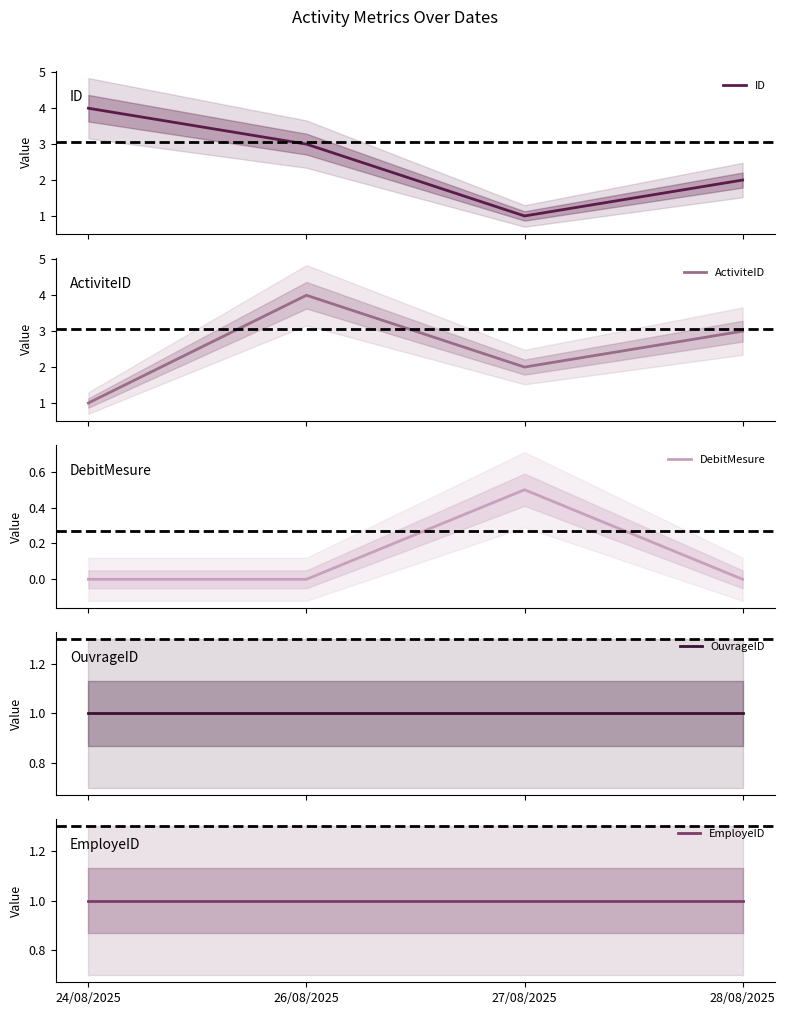

What is the label of the 3rd point from the right?

26/08/2025